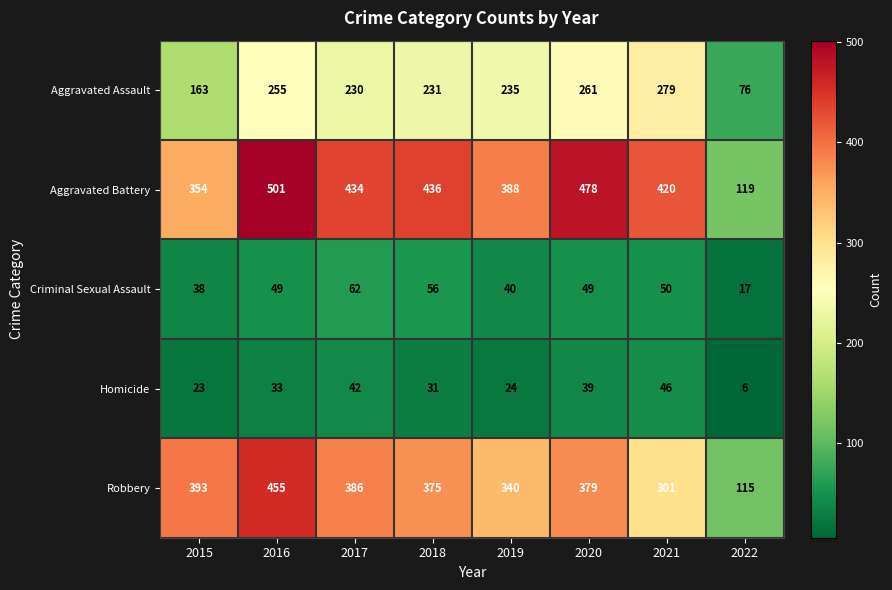

At how many categories does at least one series exceed 269?

7